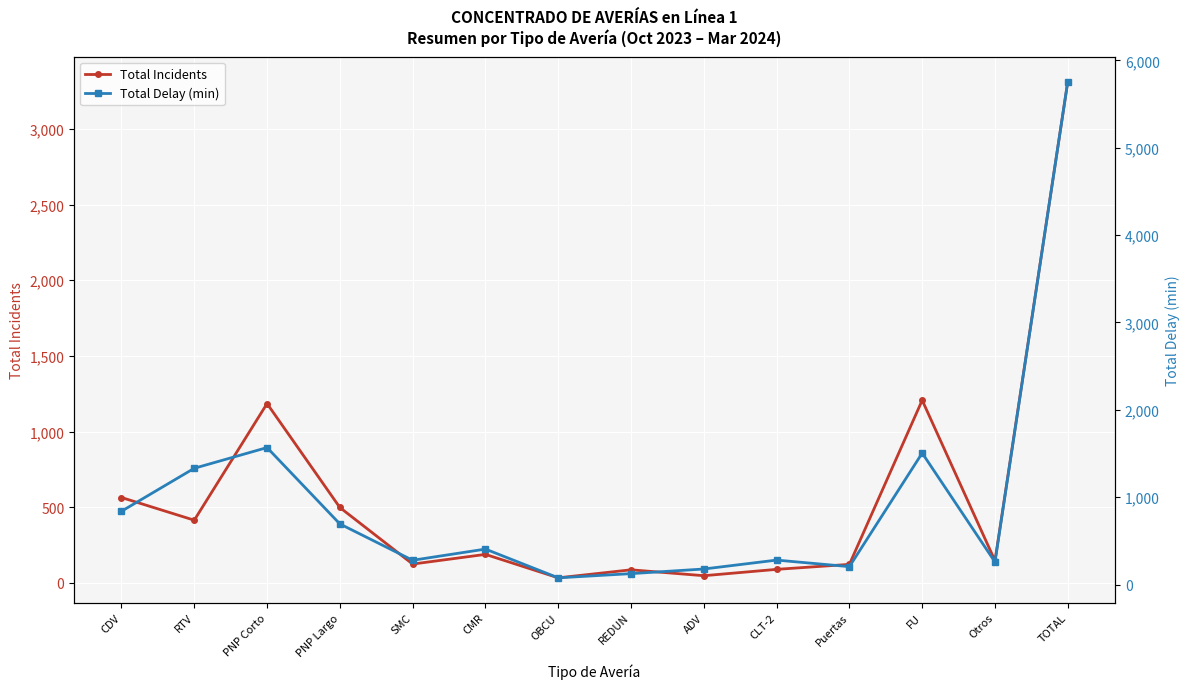

At which label is Total Delay (min) closest to 2917?

PNP Corto